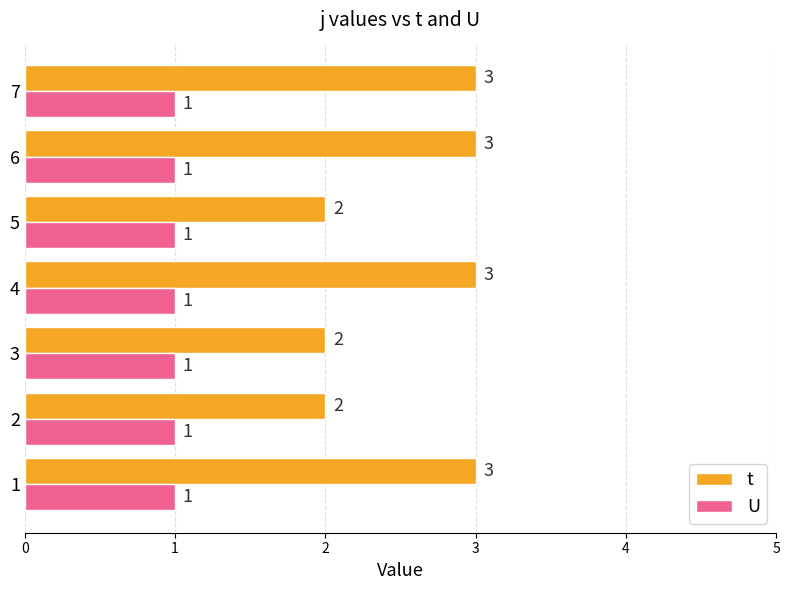

What are all the series names shown in the legend?

t, U